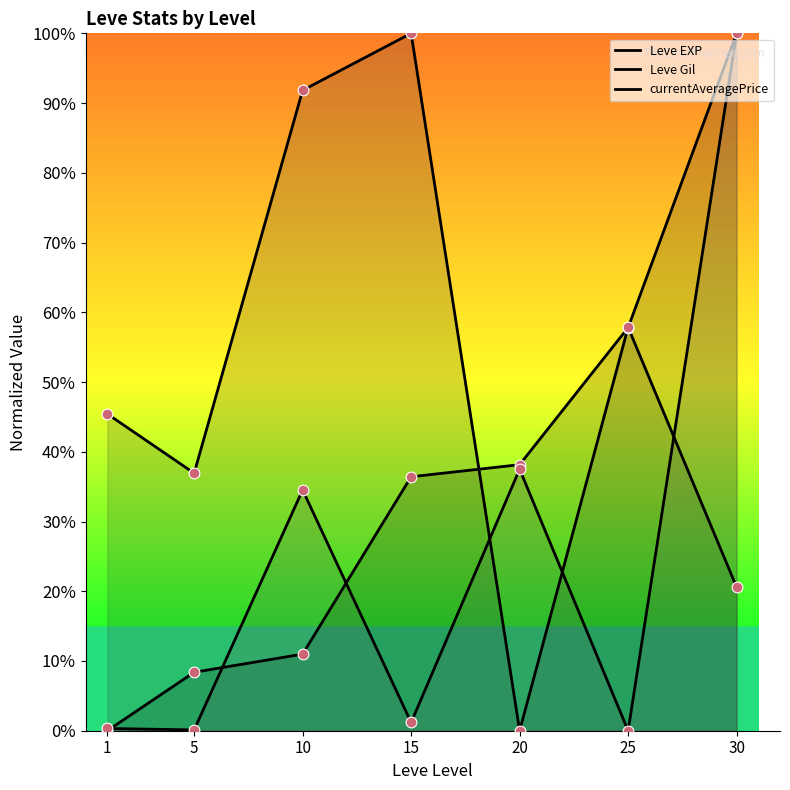

Which series has the widest spread of Y values?

Leve EXP